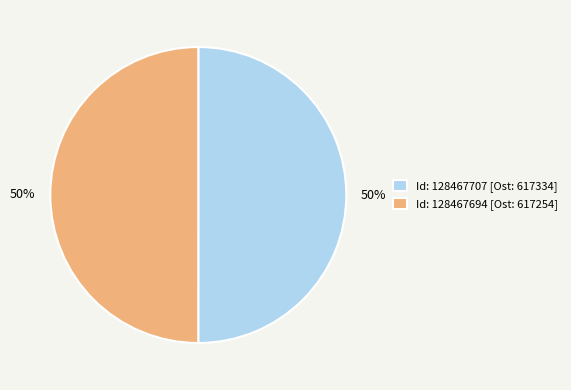

Combined, do Id: 128467707 [Ost: 617334] and Id: 128467694 [Ost: 617254] account for over 50%?

Yes